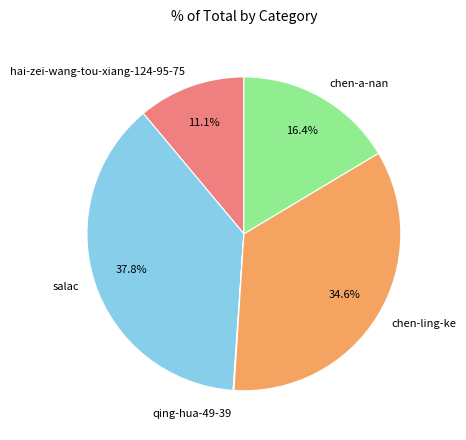

What percentage do salac and chen-a-nan together represent?

54.2%